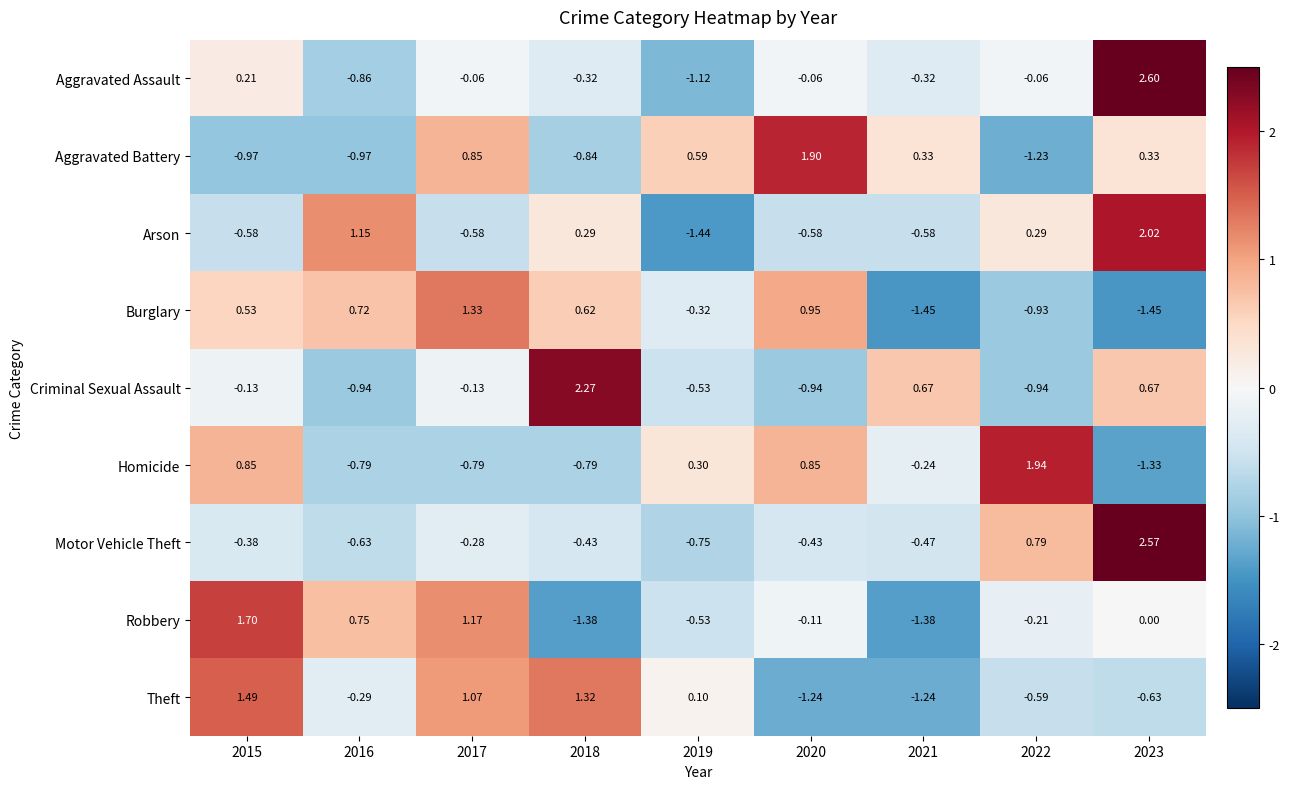

Is the value of Aggravated Battery at 2015 greater than the value of Homicide at 2015?

No